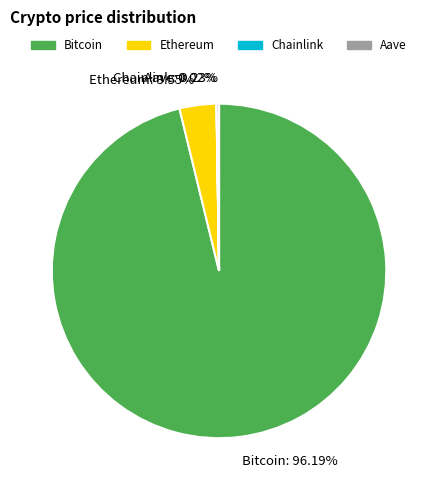

Is there any slice that represents more than half of the pie?

Yes